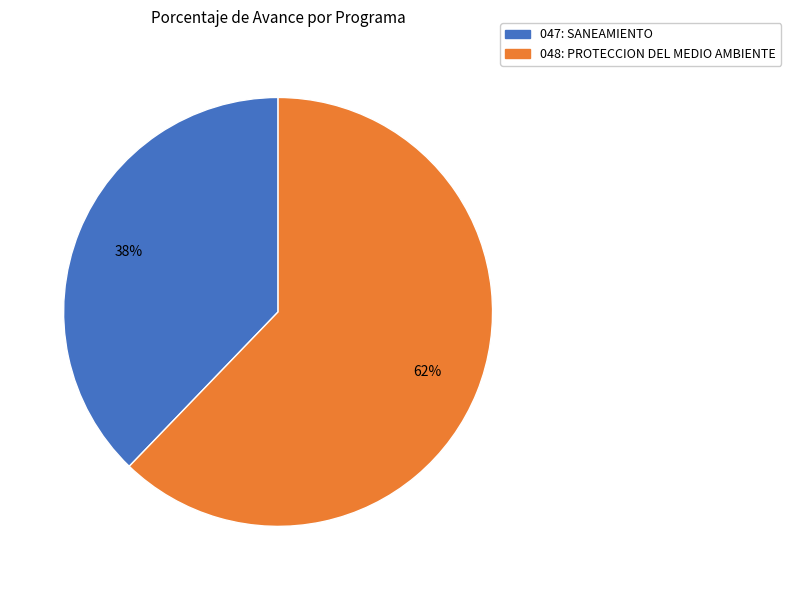

To the nearest percent, what is the average slice percentage?

50%